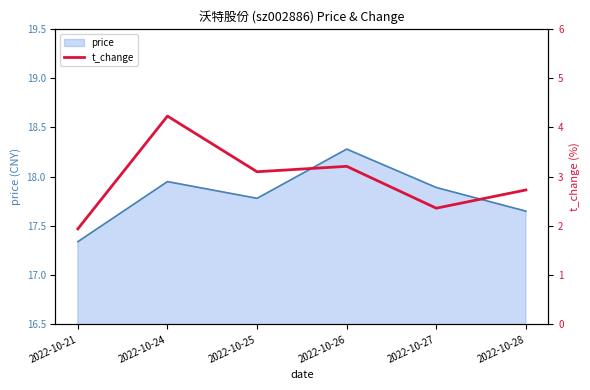

Which has a higher value, 2022-10-26 or 2022-10-28?

2022-10-26